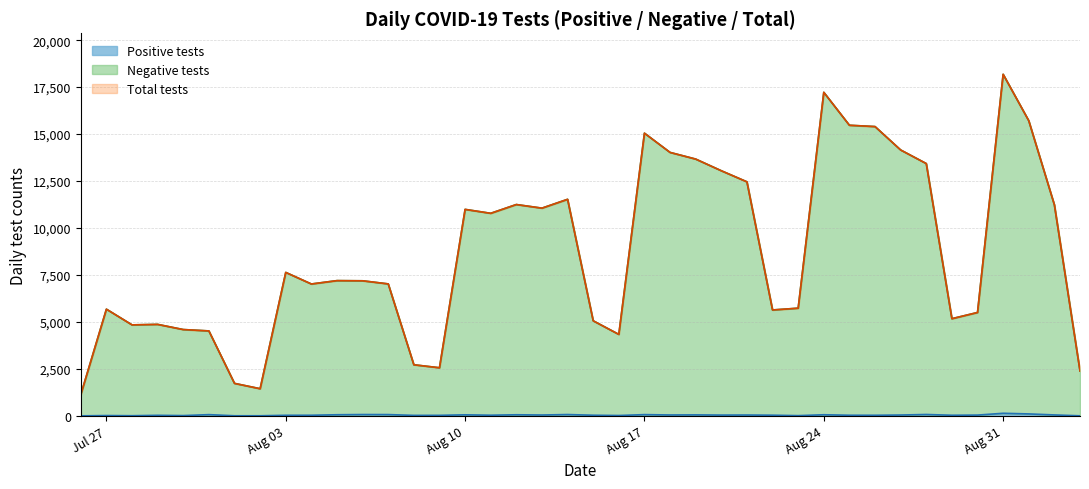

True or false: Total tests and Positive tests cross at least once.

False